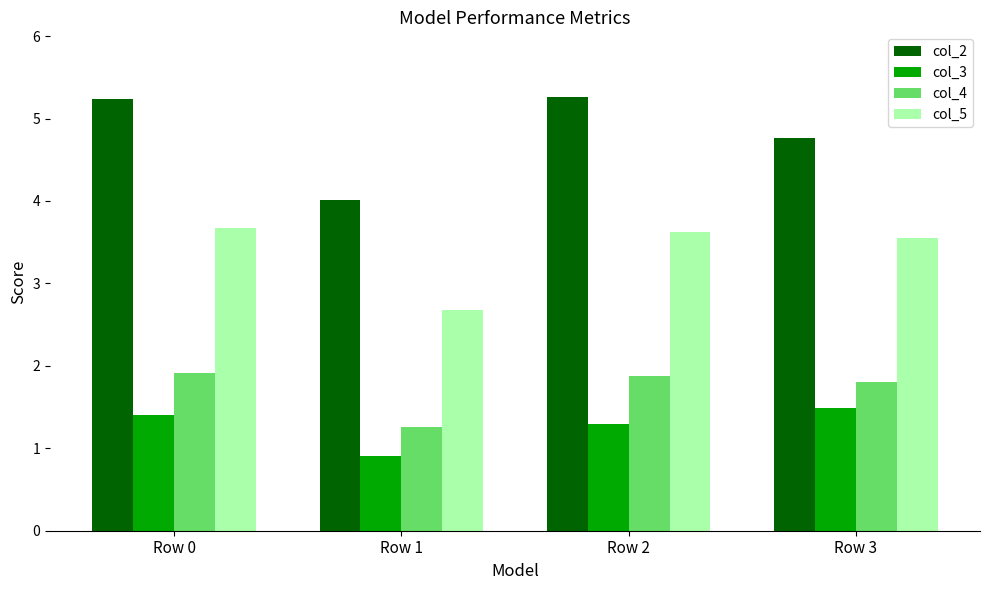

Which series changed the most between Row 2 and Row 3?

col_2